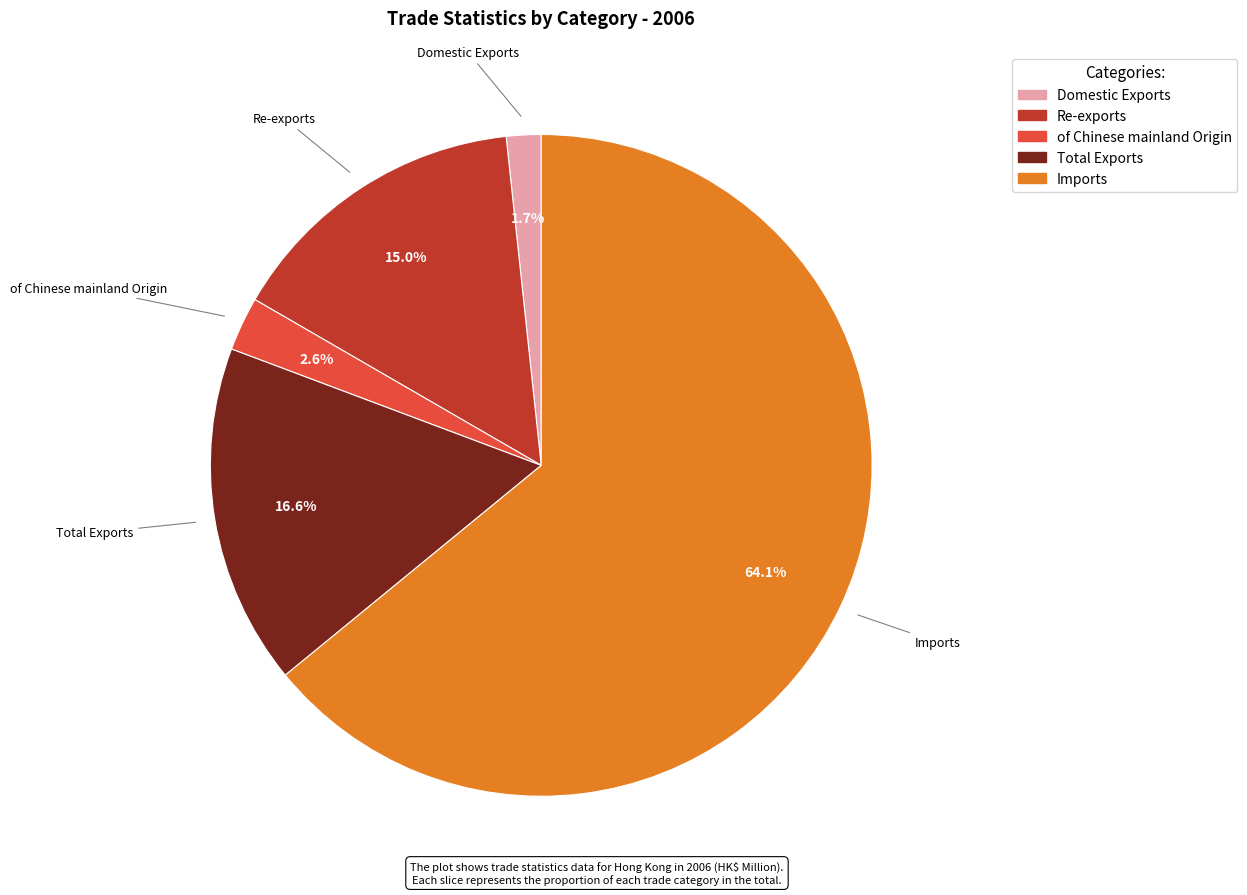

Count the number of slices in the pie.

5